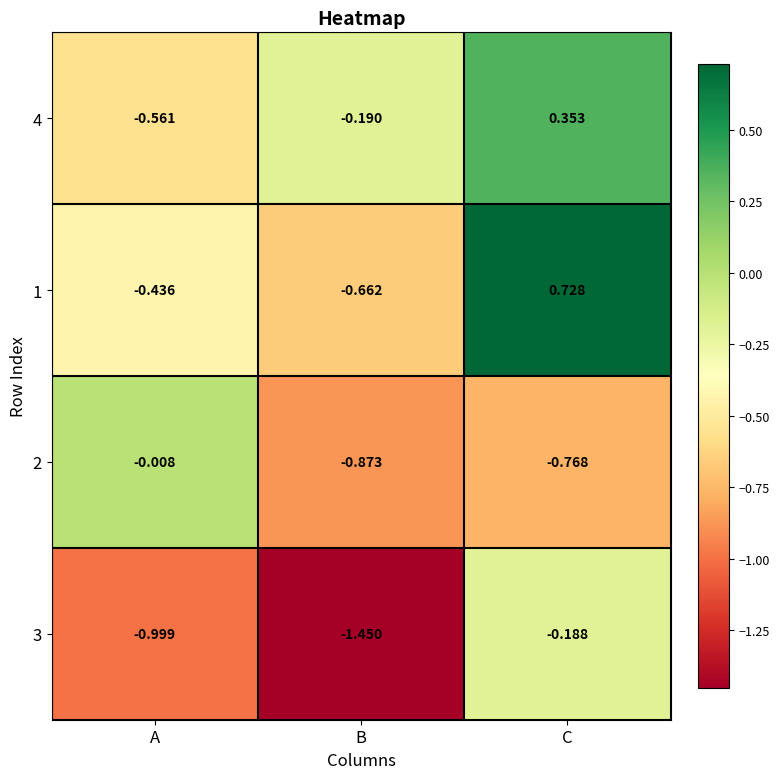

Which category has the highest value in the 3 series?

C